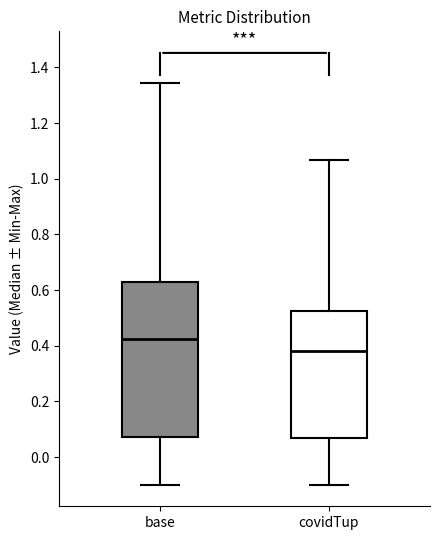

Where is the lower edge of the box for covidTup on the y-axis? The values are not printed on the chart, so give them approximately, as read against the axis.

0.06